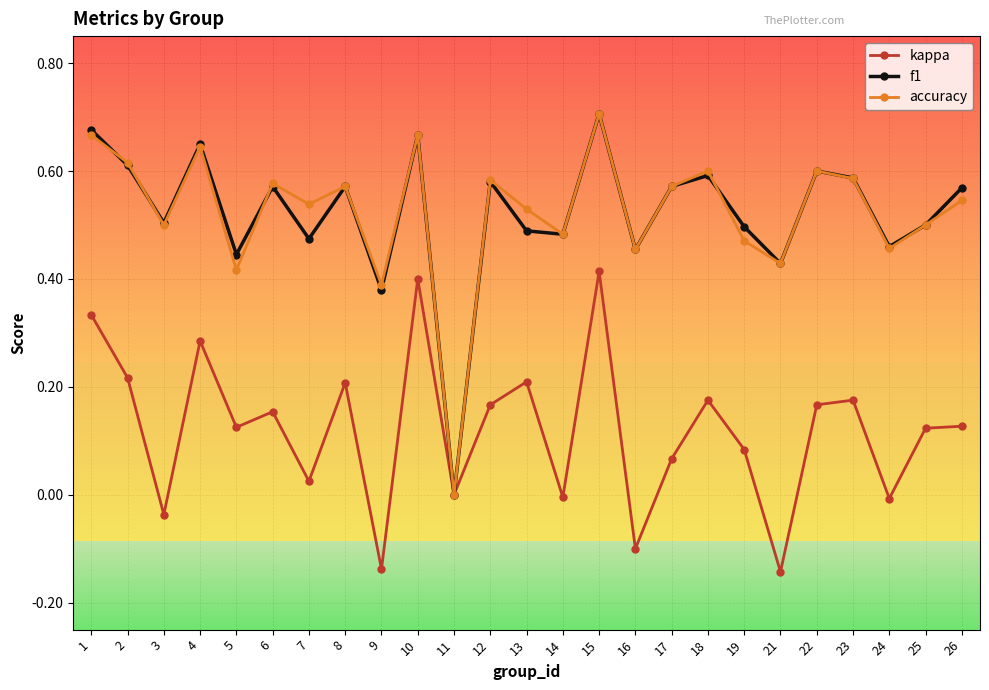

Which label corresponds to the largest value in the chart?

15